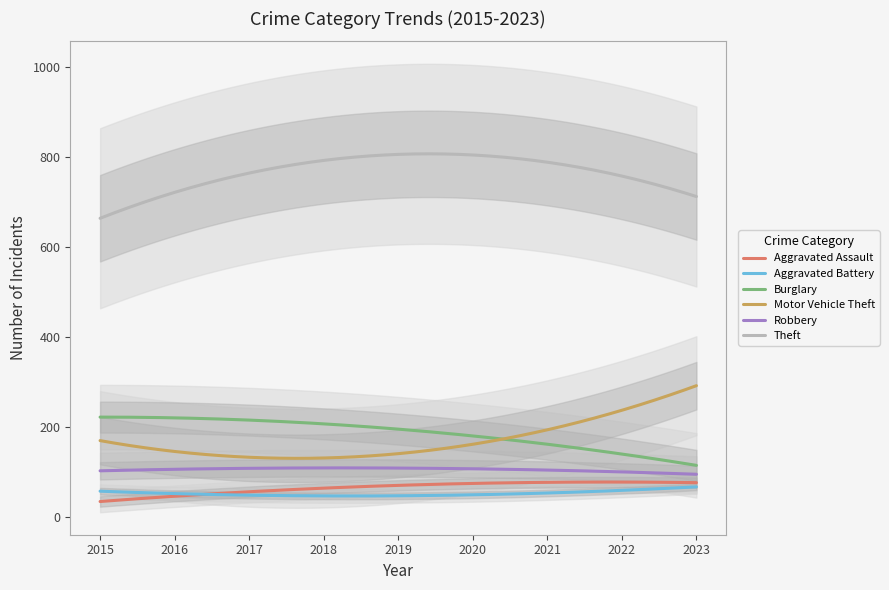

The value of Aggravated Assault at 2023 is 77. True or false?

True